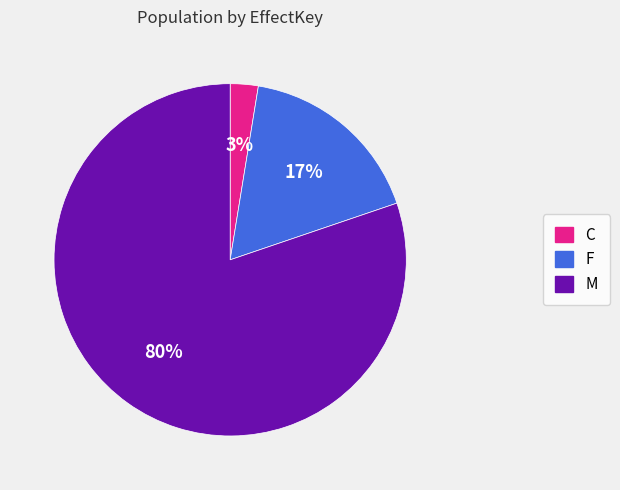

Between F and C, which is larger?

F